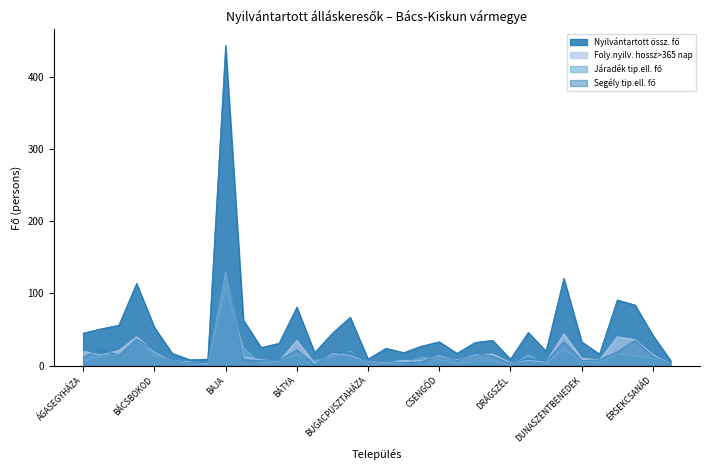

How many series are shown in this chart?

4